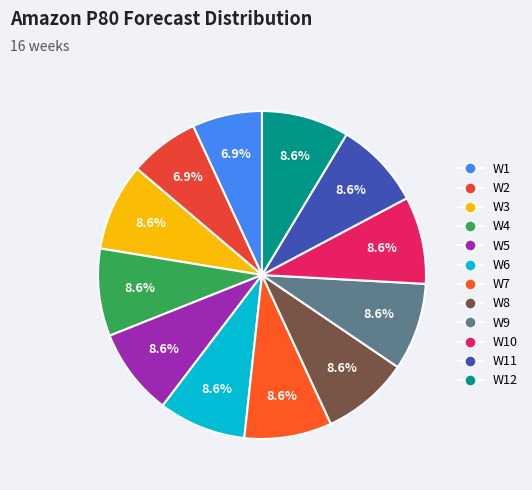

Count the number of slices in the pie.

12